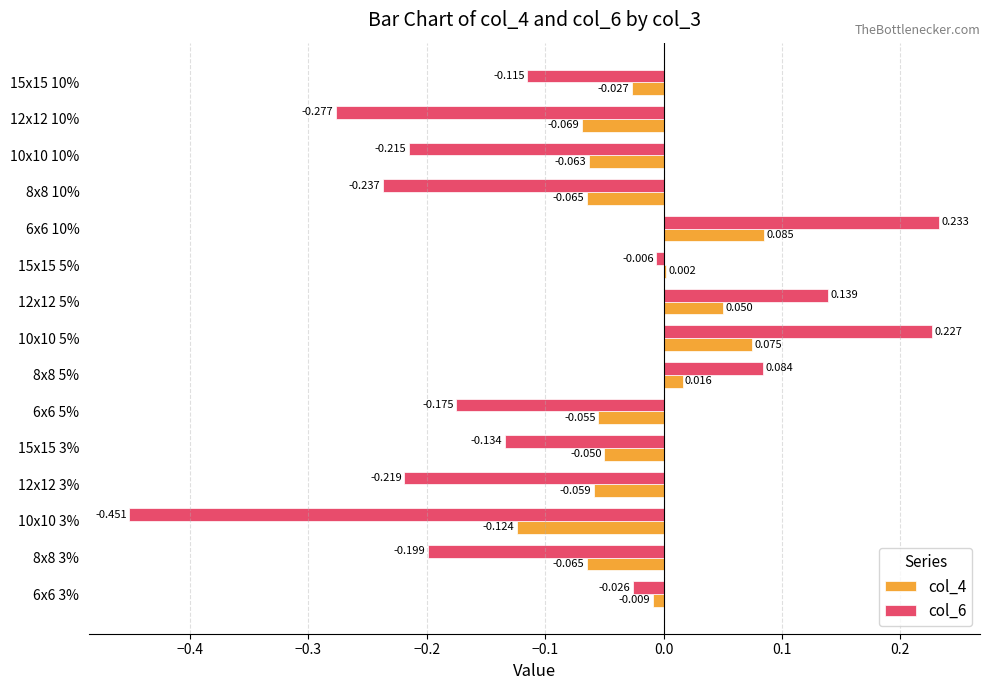

Is the value of col_4 at 12x12 5% greater than the value of col_6 at 6x6 3%?

Yes